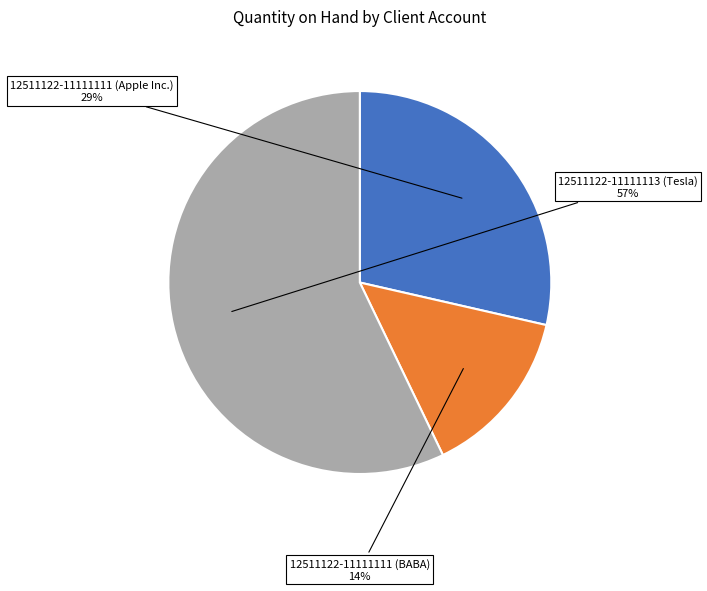

What is the ratio of the value at 12511122-11111111 (Apple Inc.) to the value at 12511122-11111113 (Tesla)?

0.5